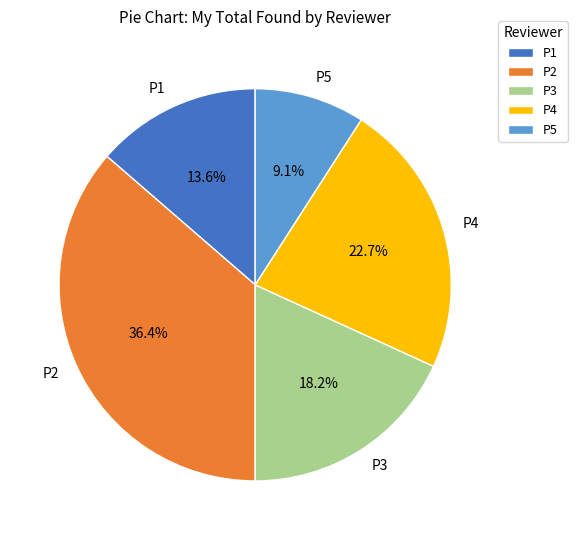

Is P2 the majority of the pie?

No